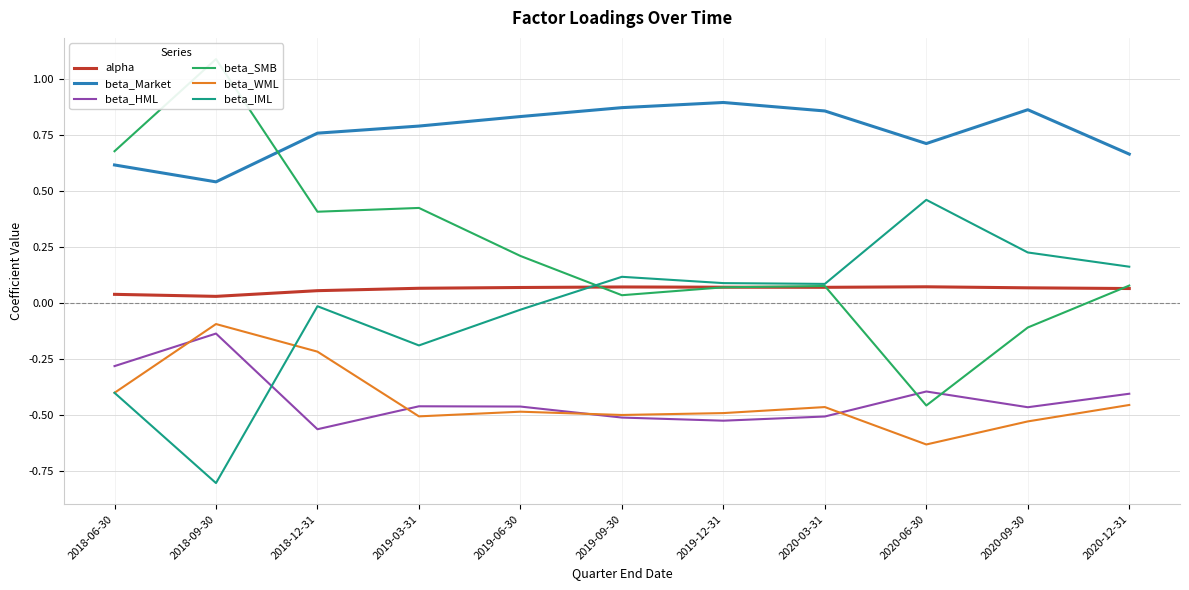

Is the value of beta_SMB at 2018-12-31 greater than the value of alpha at 2020-06-30?

Yes